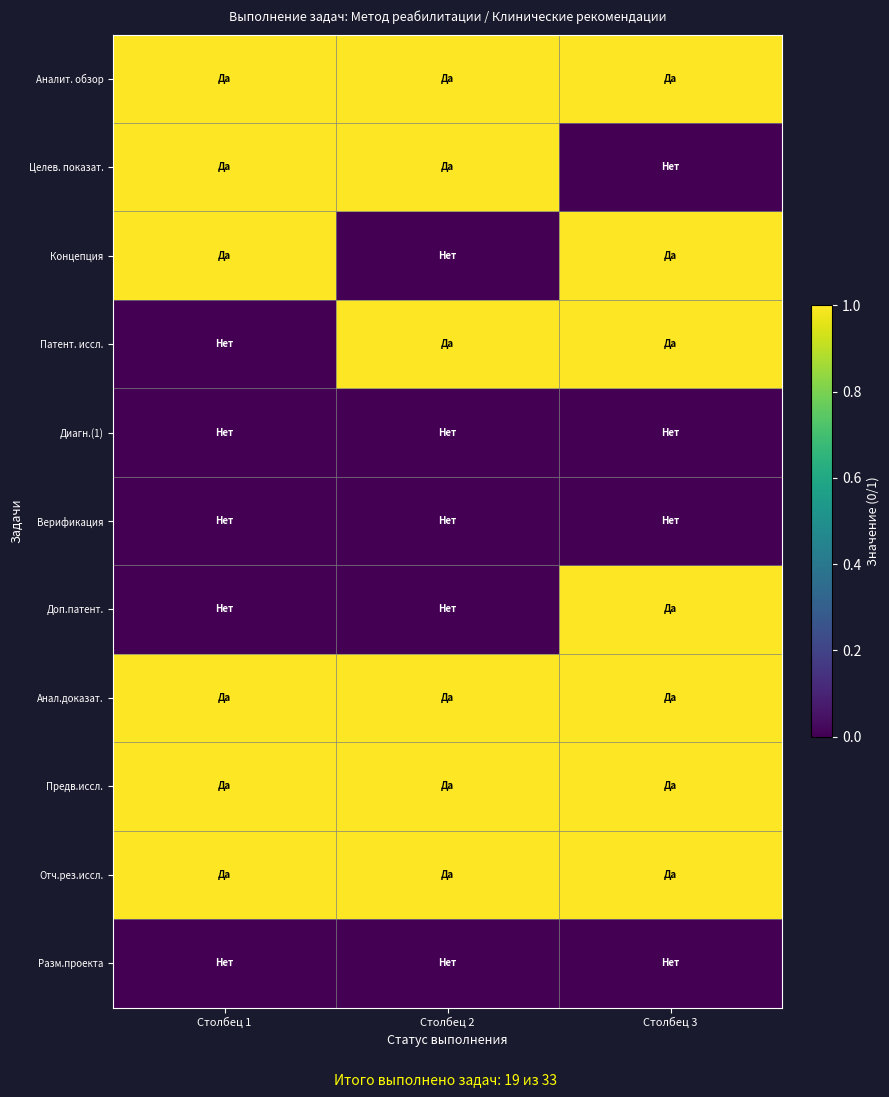

At which category is the sum across all series the highest?

Столбец 3